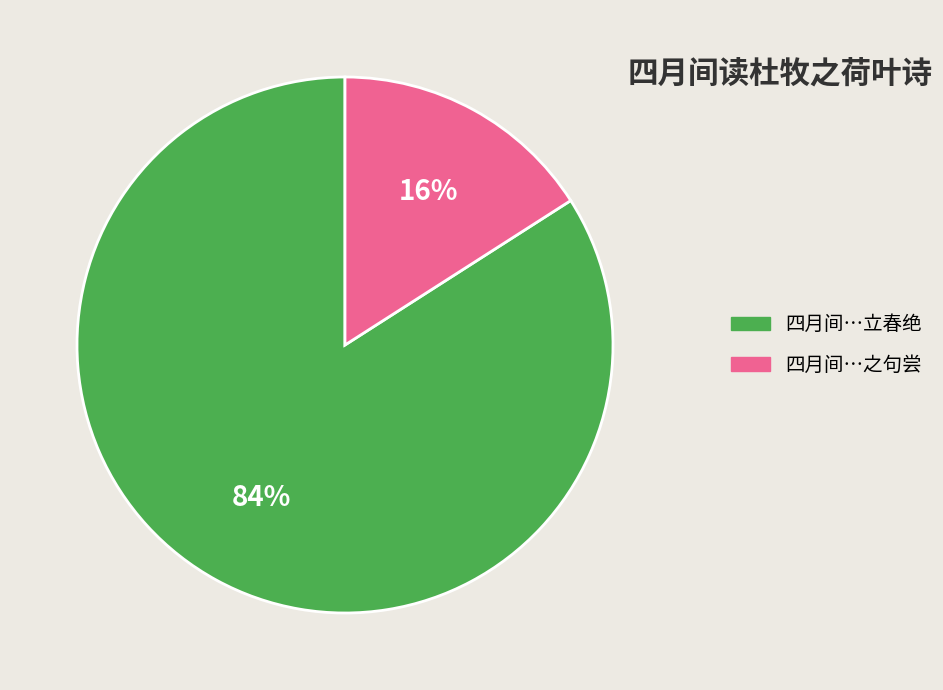

To the nearest percent, what is the average slice percentage?

50%